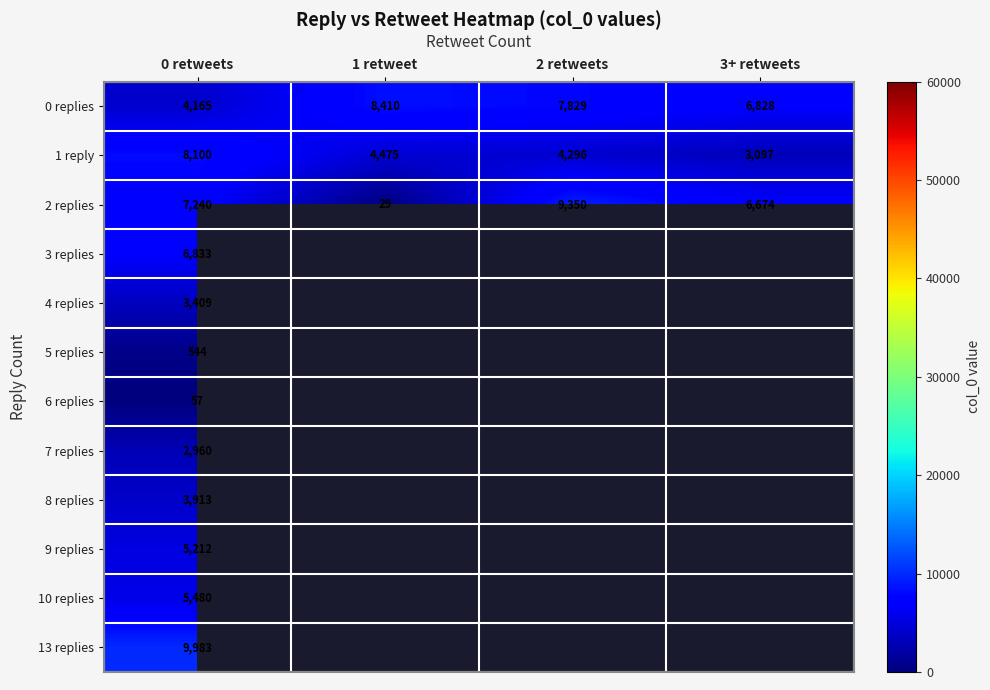

At which label does 0 replies first exceed 7829?

1 retweet